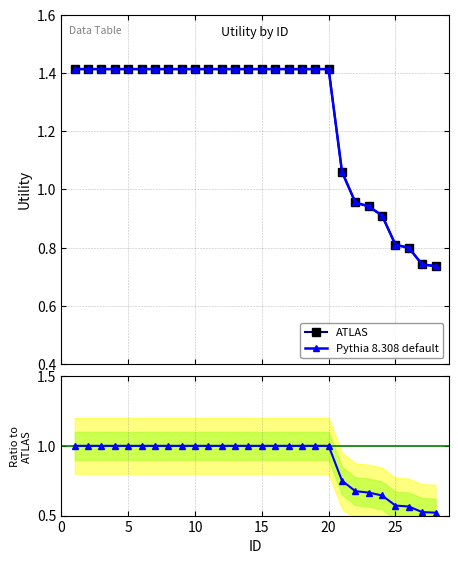

What is the average value of the ATLAS series?

1.3